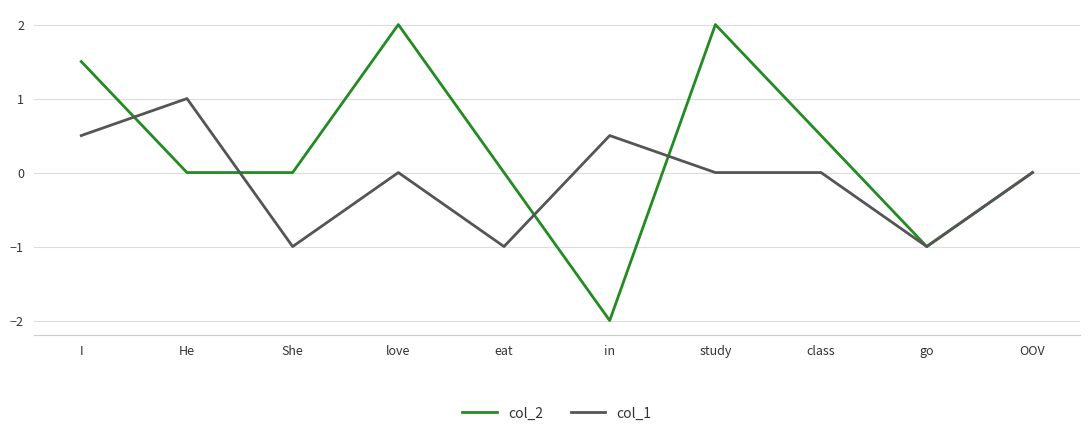

How many lines are shown in the chart?

2